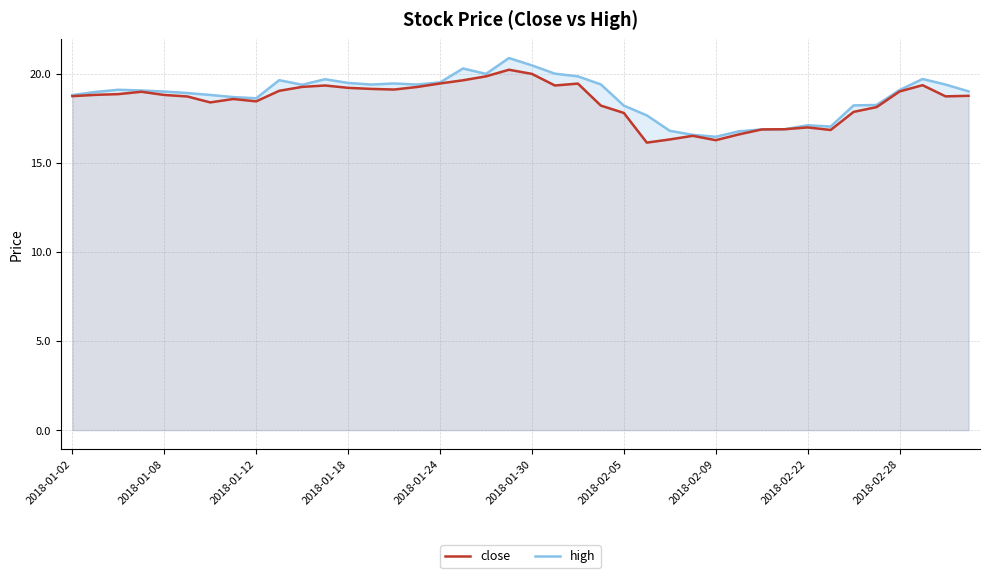

True or false: close and high intersect in this chart.

False